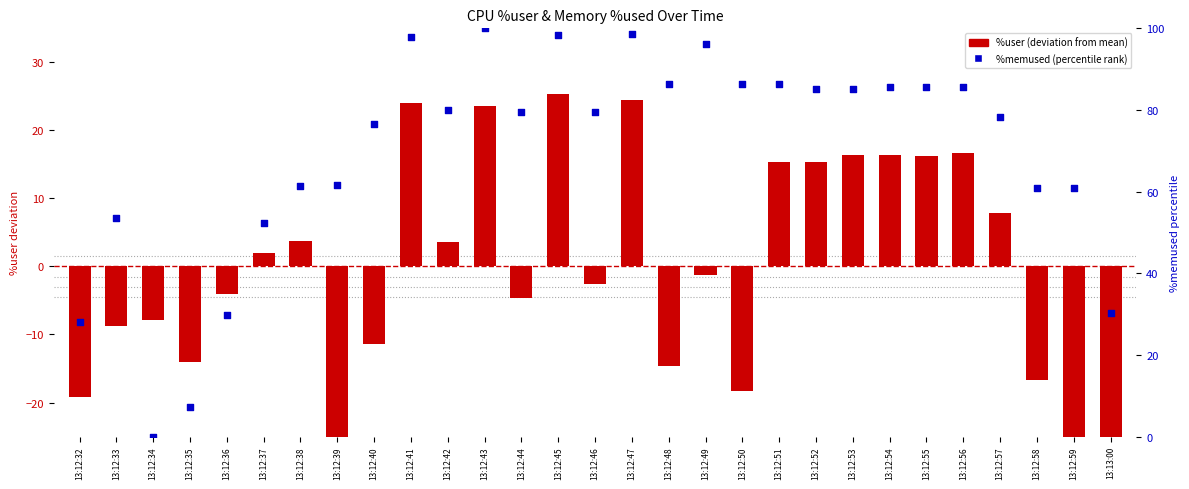

Which series contains the highest Y value?

%memused (percentile rank)